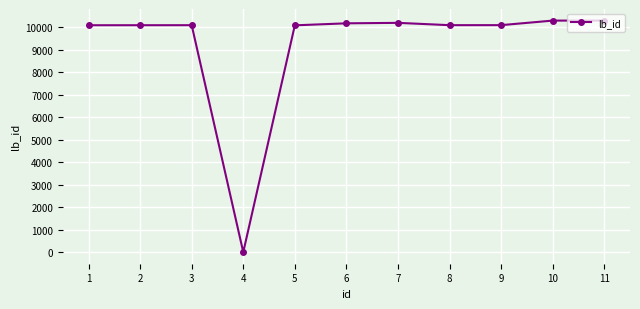

What is the ratio of the value at 1 to the value at 5?

1.0